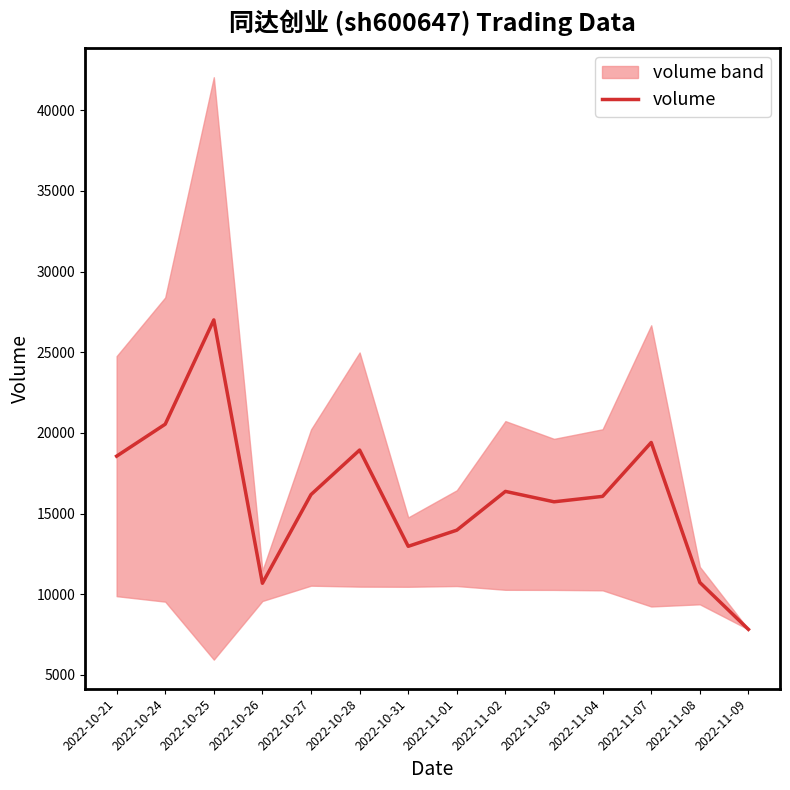

True or false: the data shows 10729 at 2022-11-08.

True